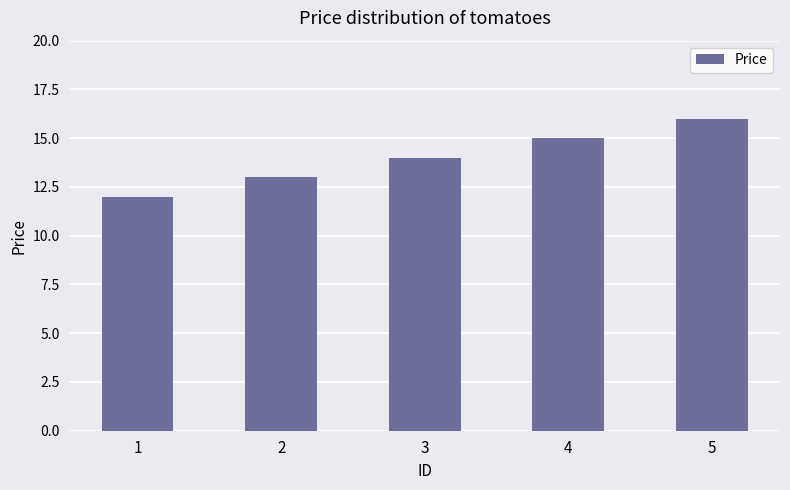

Where is the data nearest to the value 14?

3